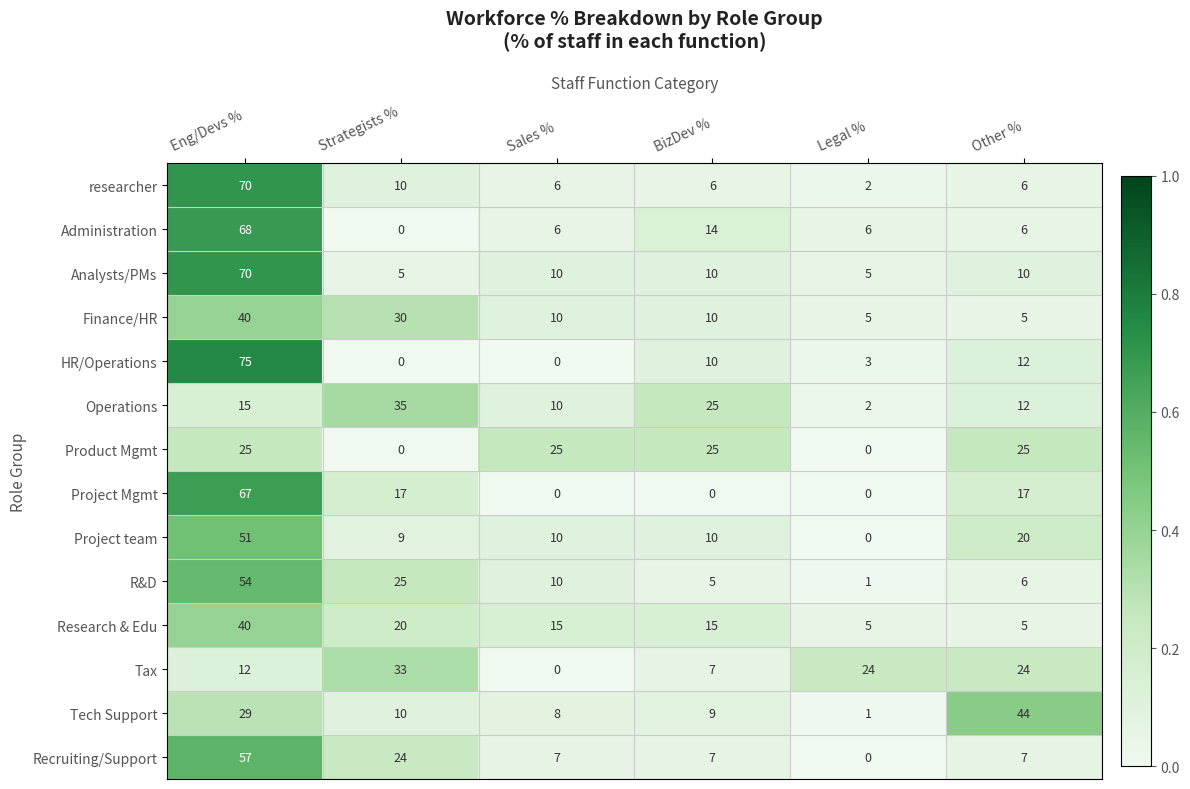

True or false: Product Mgmt has a value of 0 at Strategists %.

True